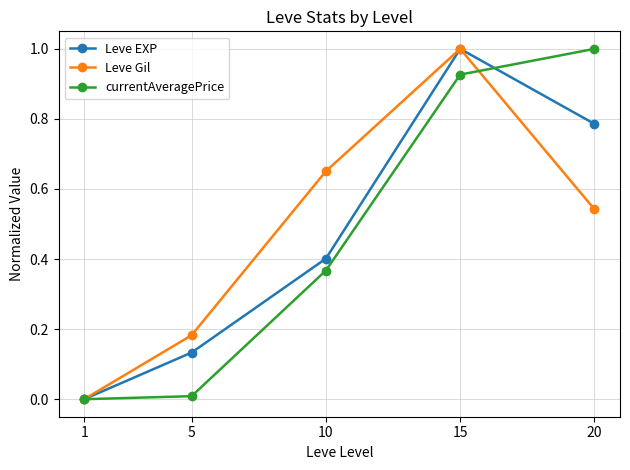

The Leve EXP series shows 0.0 at 1. True or false?

True